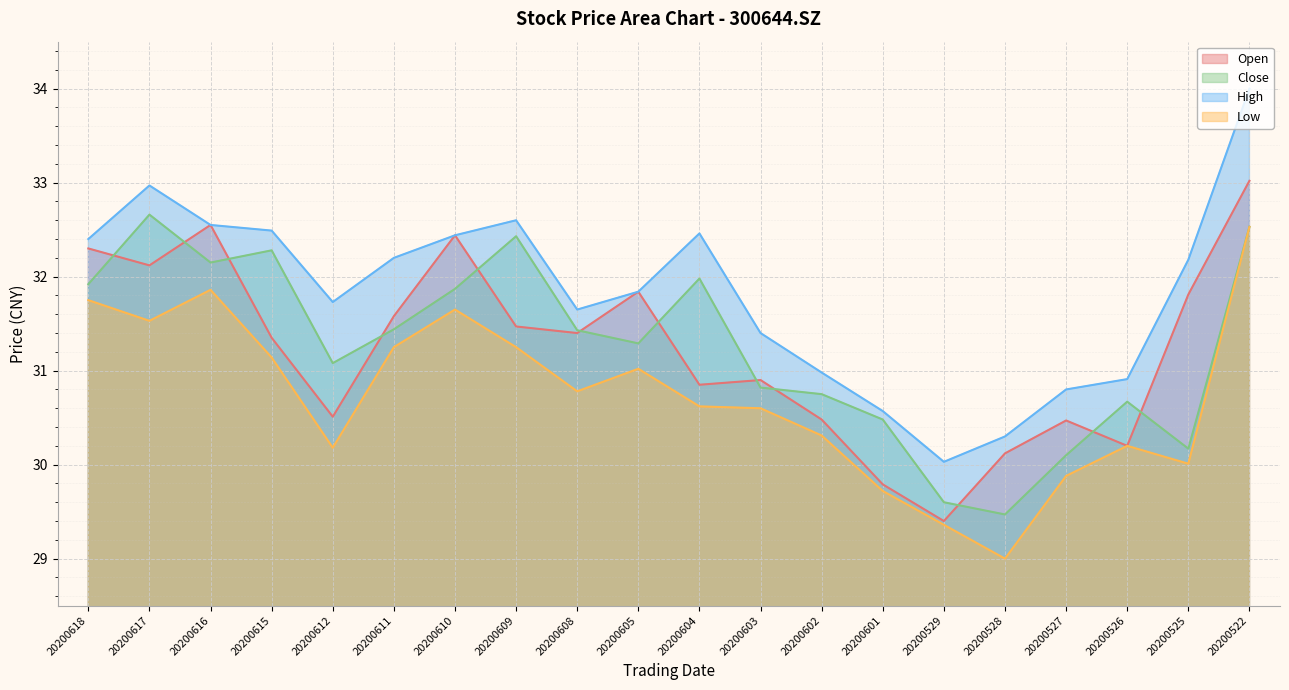

Is it true that high equals 32.5 at 20200604?

True